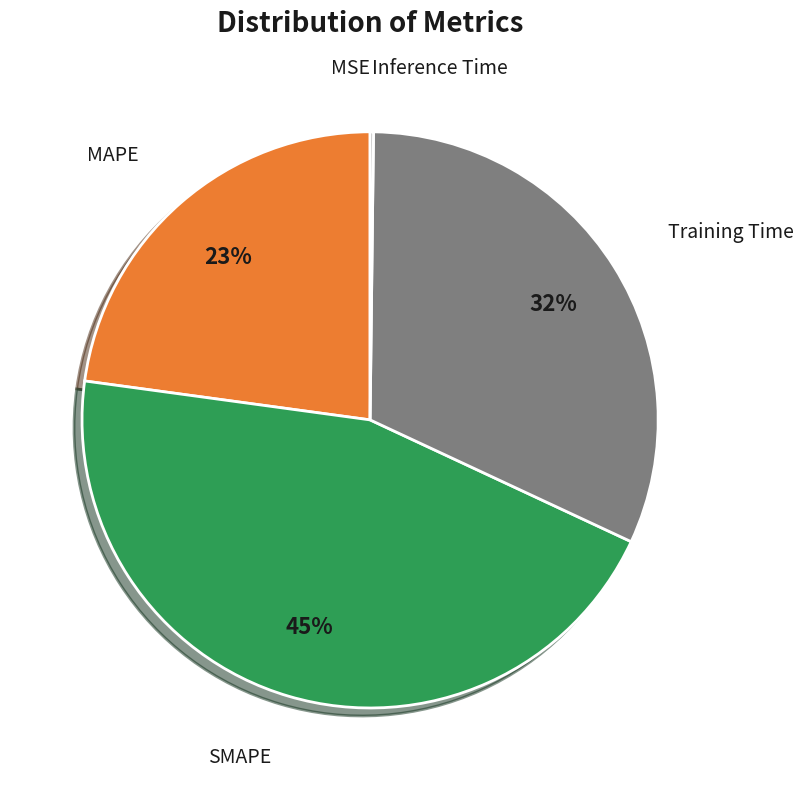

To the nearest percent, what portion does Training Time represent?

32%